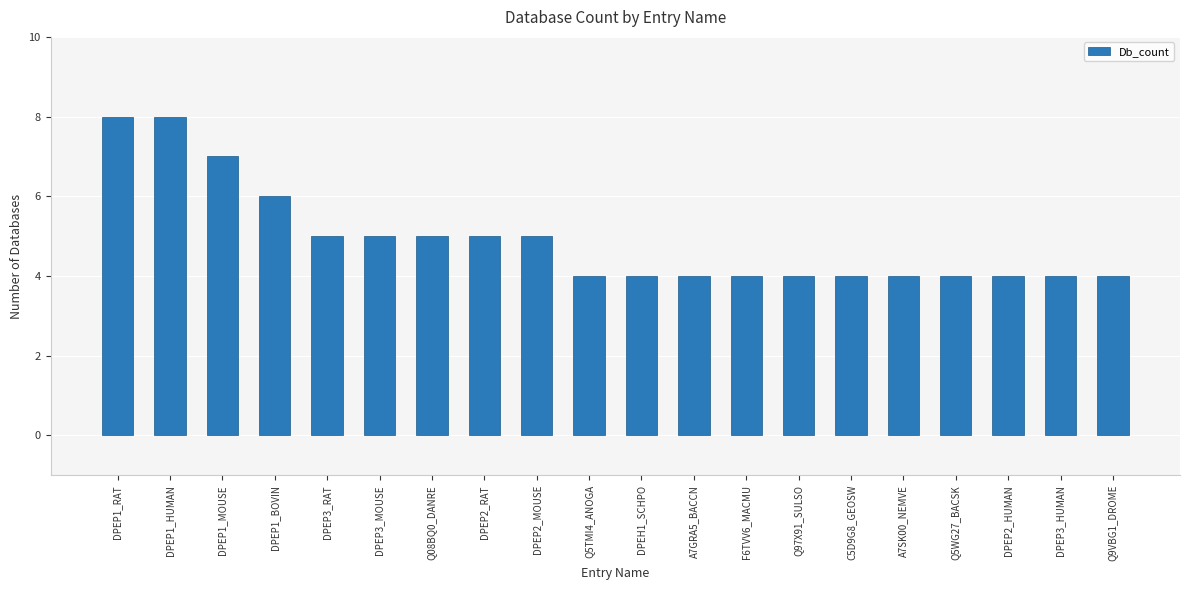

How many bars are there in total?

20